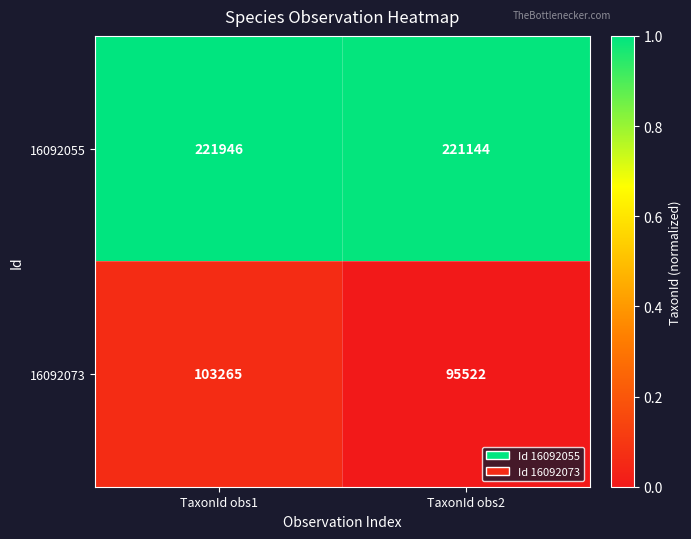

Which series has the widest spread of values?

16092073